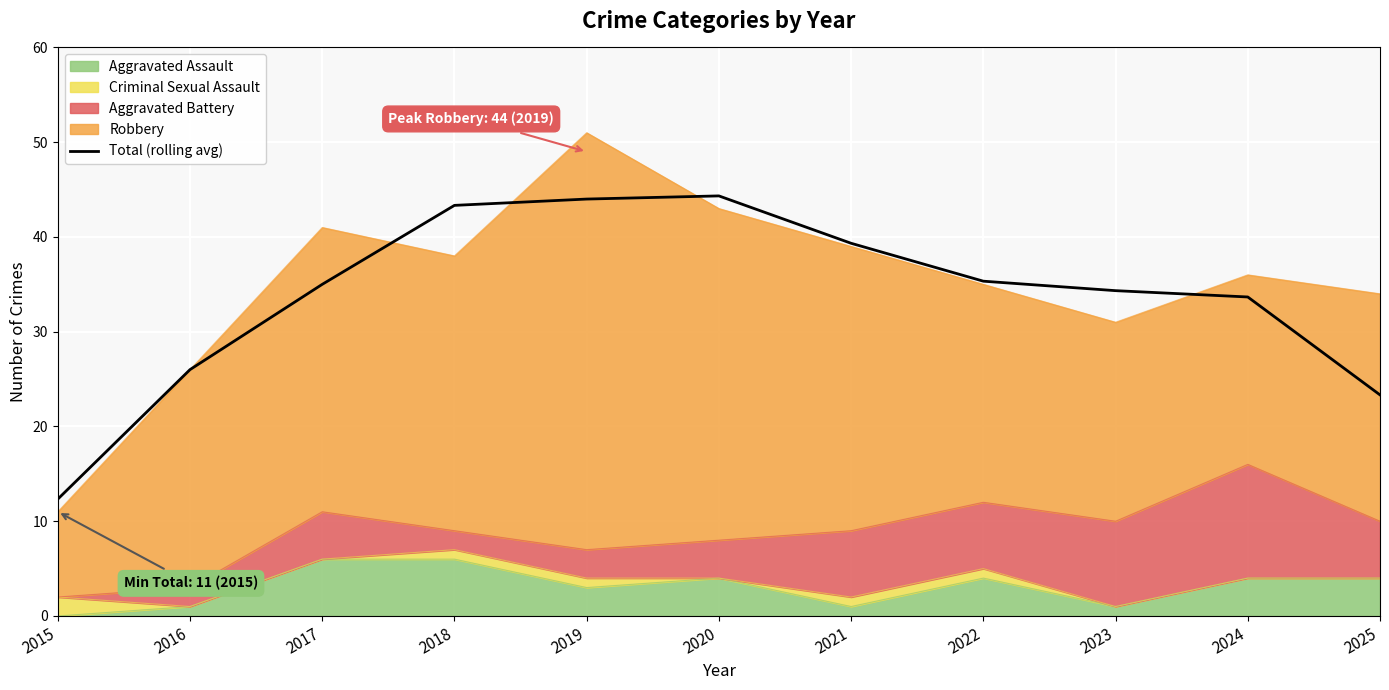

What is the change in value from 2017 to 2018?

+8.3